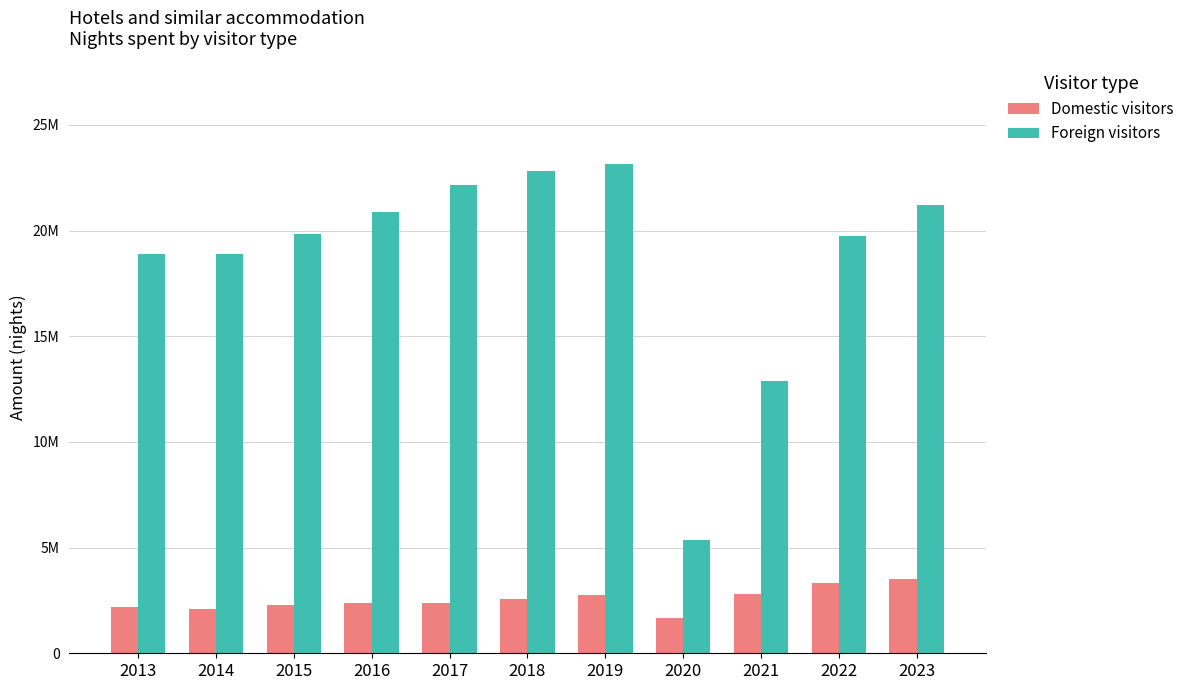

Which series has the largest total across all categories?

Foreign visitors